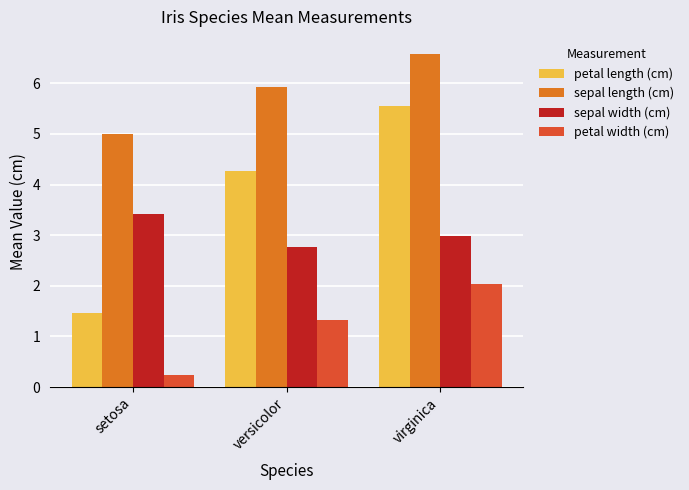

What is the difference between the petal width (cm) values at virginica and setosa?

1.8